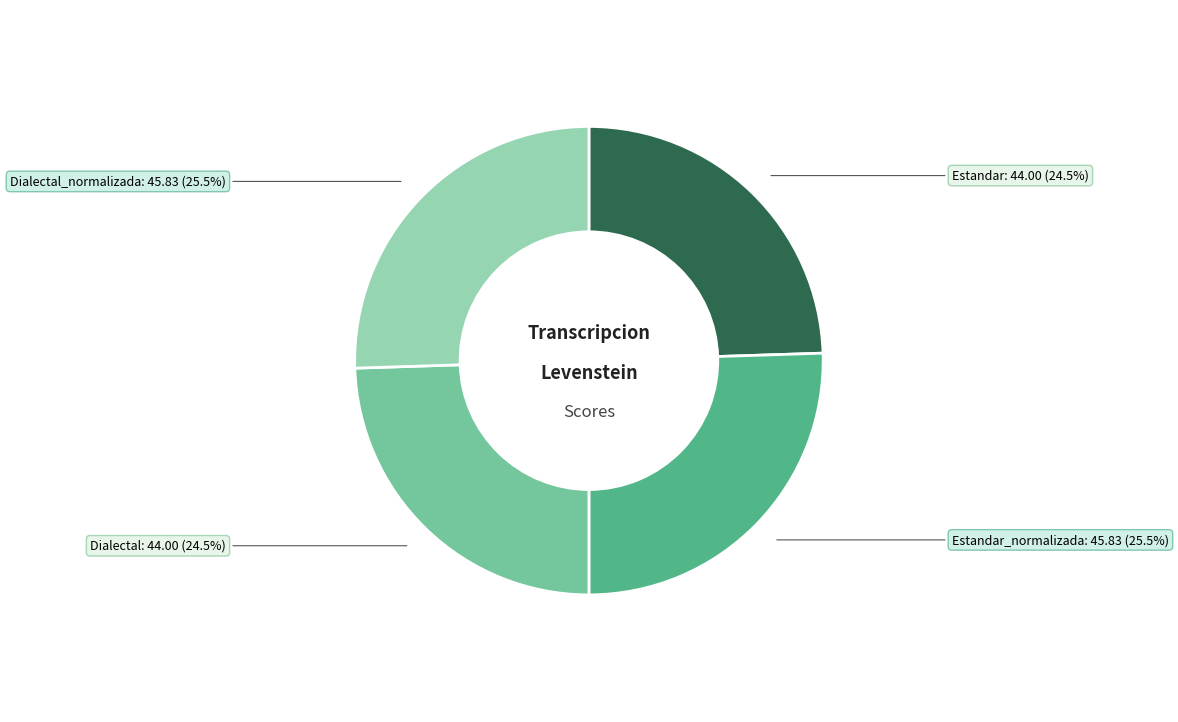

Does any single category account for the majority?

No